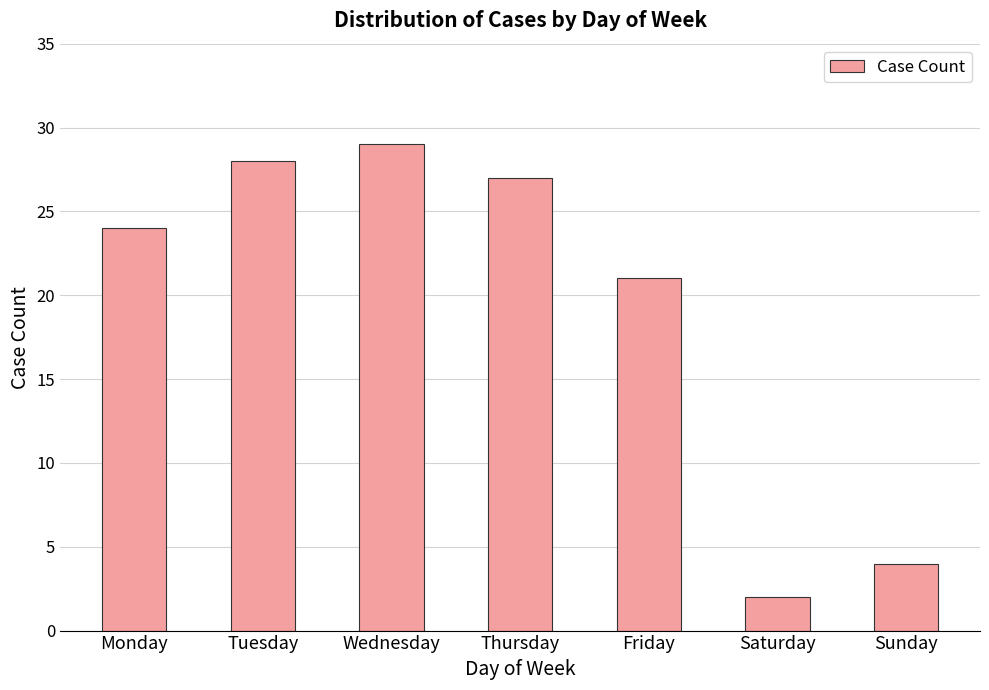

Is it true that the value at Thursday is 27?

True